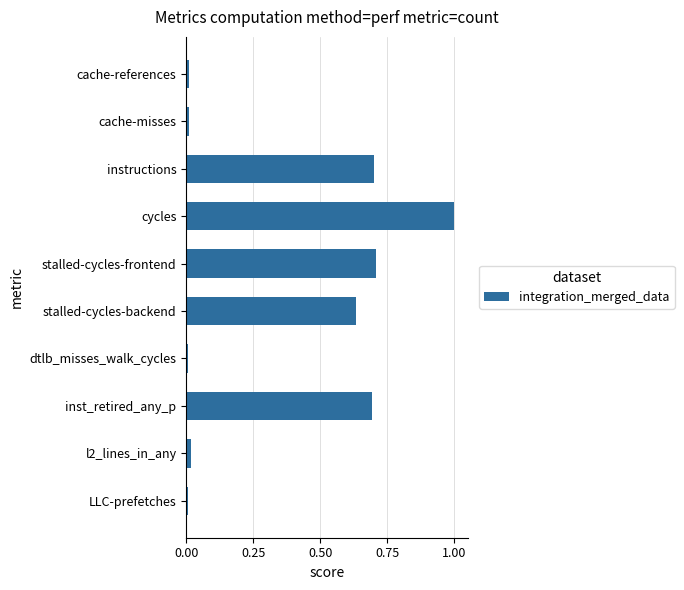

At which category does the chart reach its peak across all series?

cycles